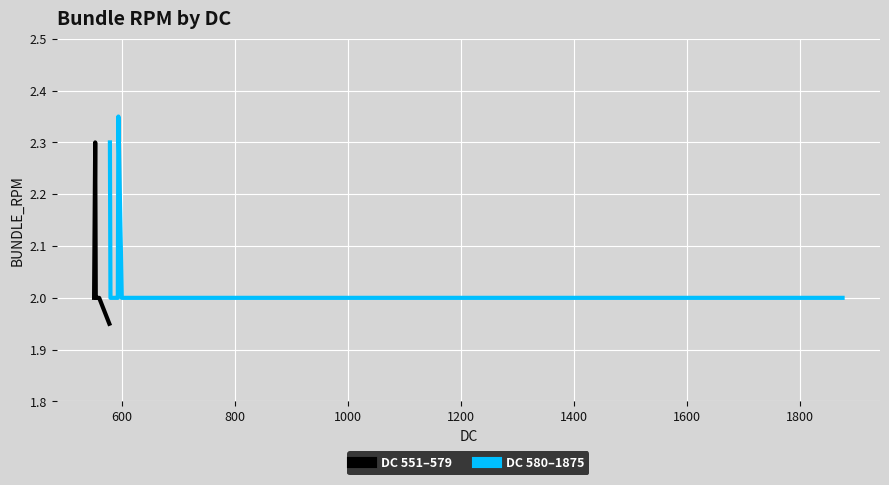

Reading left to right, extract all data points from this chart.

DC 551–579: 2.0	2.3	2.0	2.0	2.0	2.0	2.0	2.0	2.0	1.9
DC 580–1875: 2.3	2.0	2.0	2.0	2.0	2.0	2.0	2.4	2.0	2.0